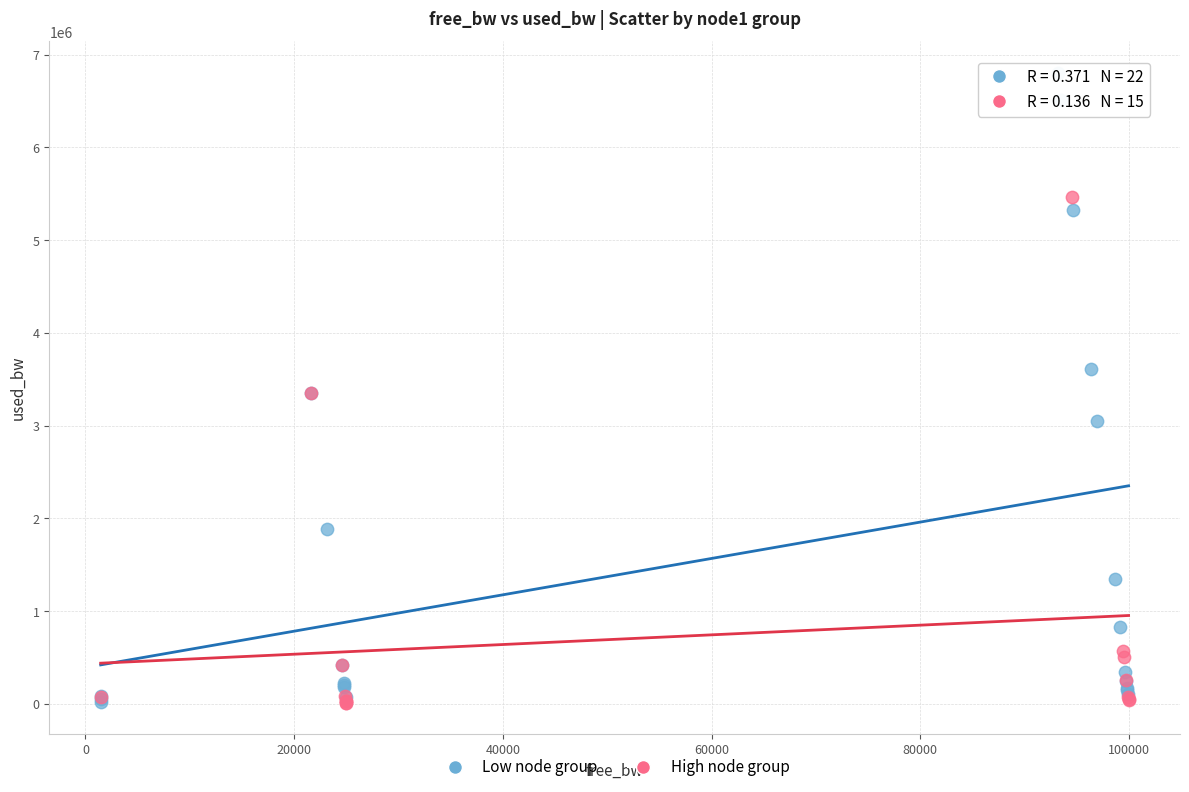

Which series has the largest Y range (max minus min)?

Low node group